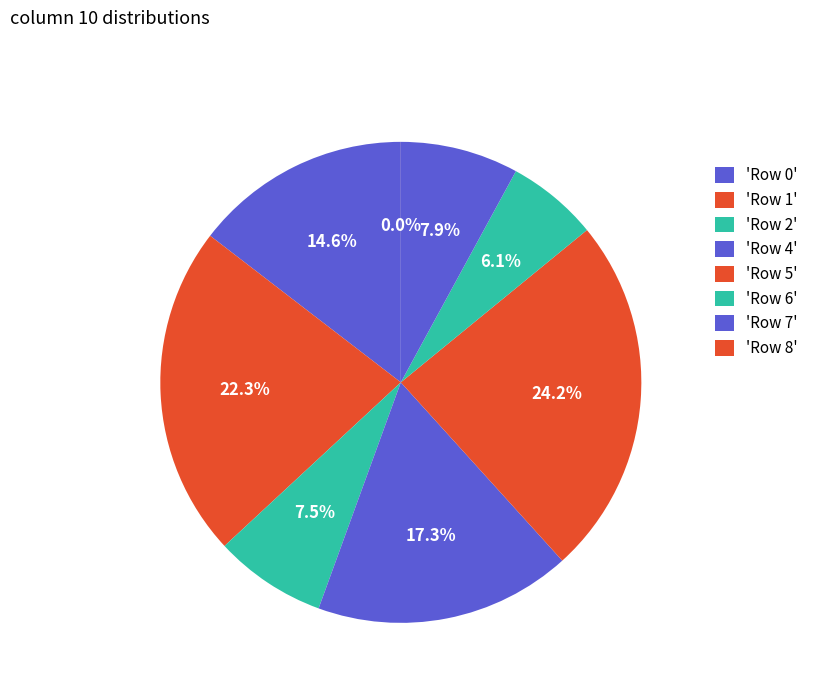

Rank the categories by value from lowest to highest.

Row 8, Row 6, Row 2, Row 7, Row 0, Row 4, Row 1, Row 5